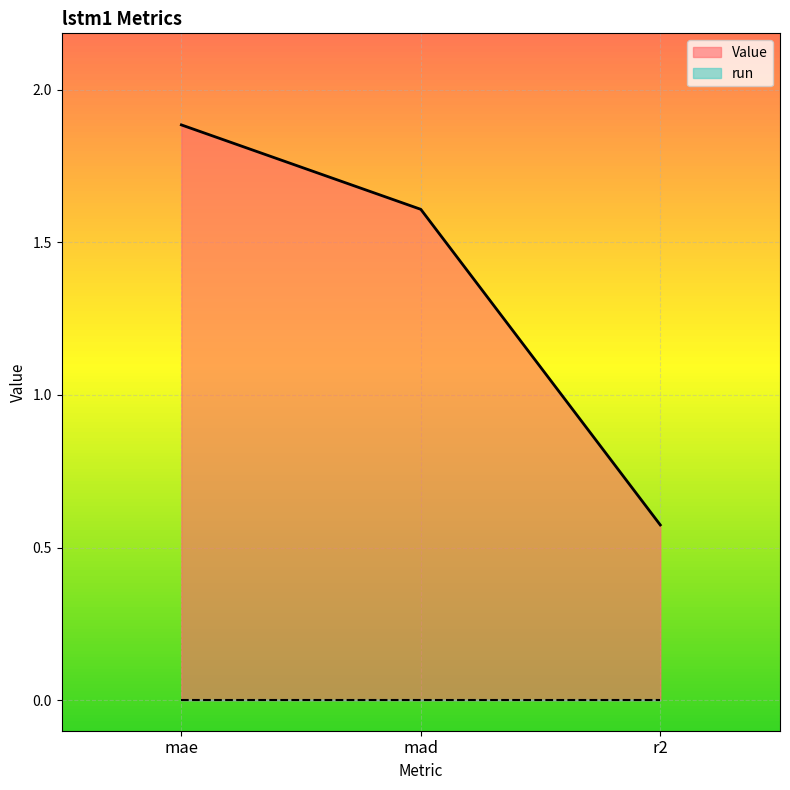

List the labels in order of value, largest first.

mae, mad, r2